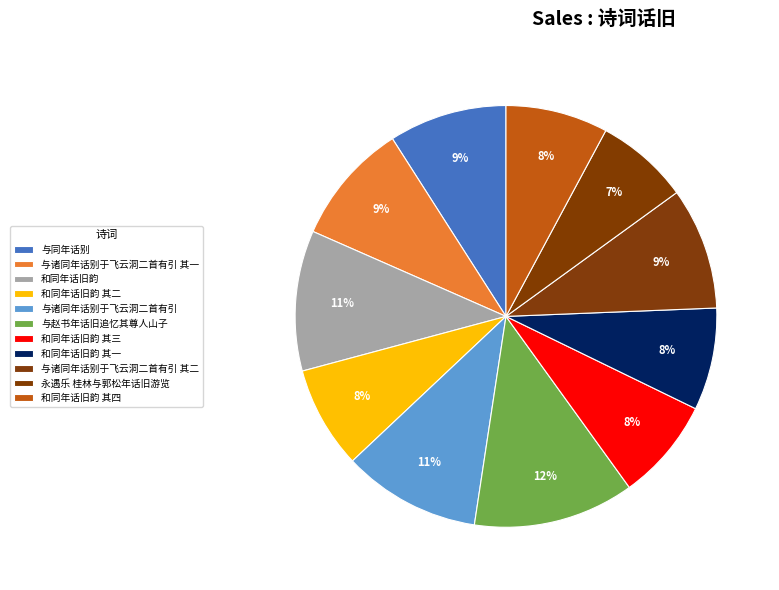

What is the smallest slice in the pie chart?

永遇乐 桂林与郭松年话旧游览